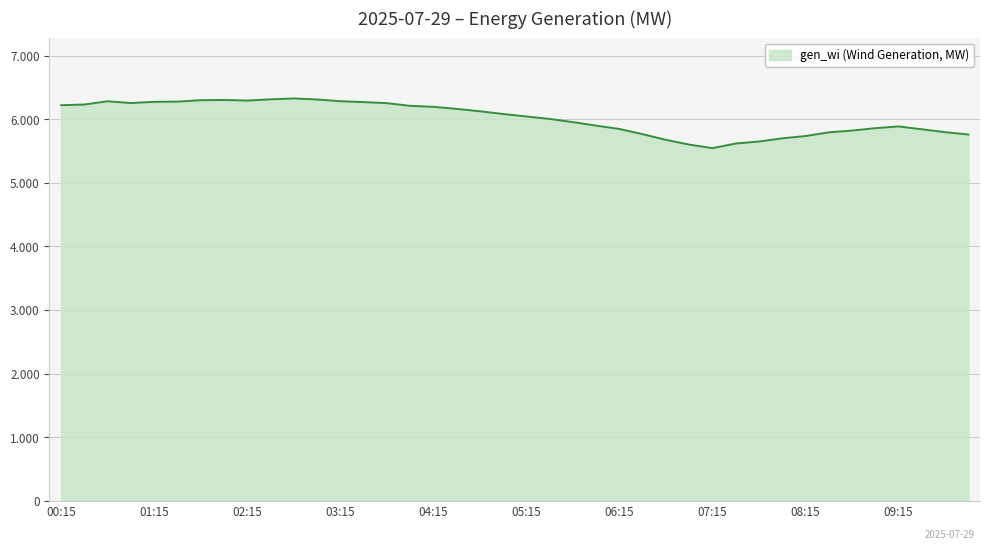

Is this an area chart (filled region under the line)?

Yes